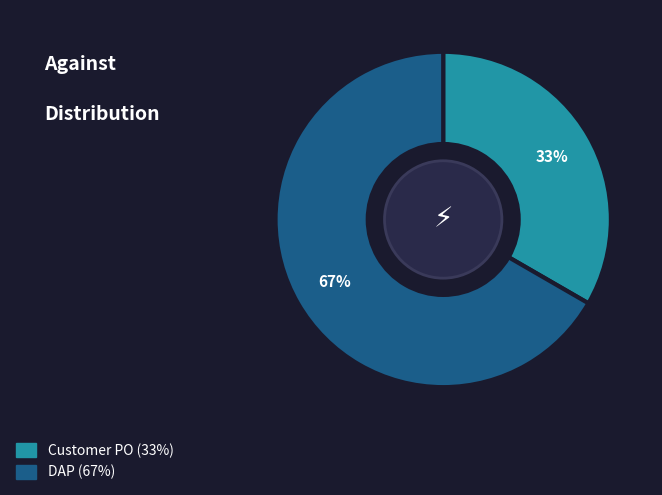

The DAP slice represents 59% of the pie. True or false?

False